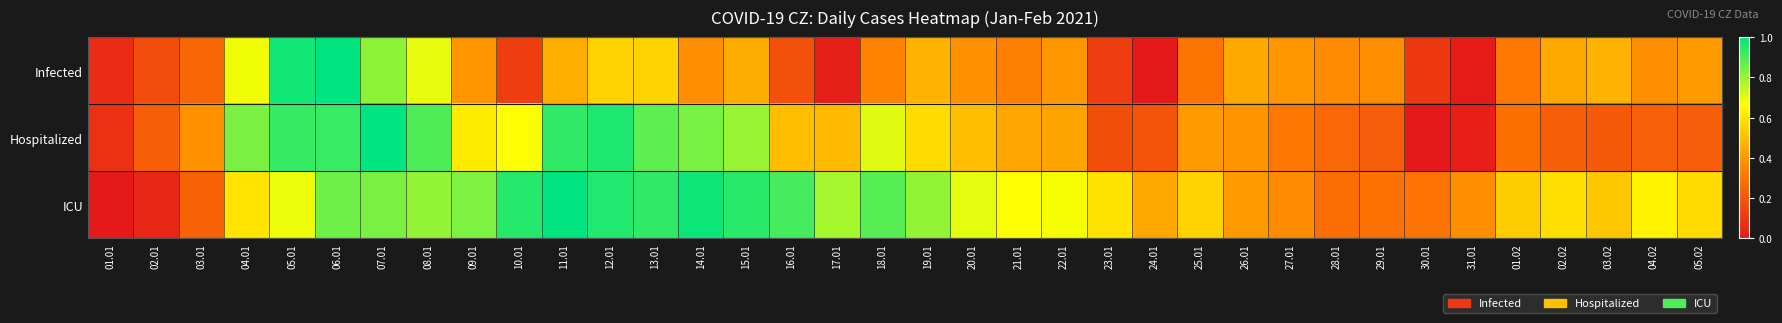

Which series changed the most between 18.01 and 27.01?

ICU